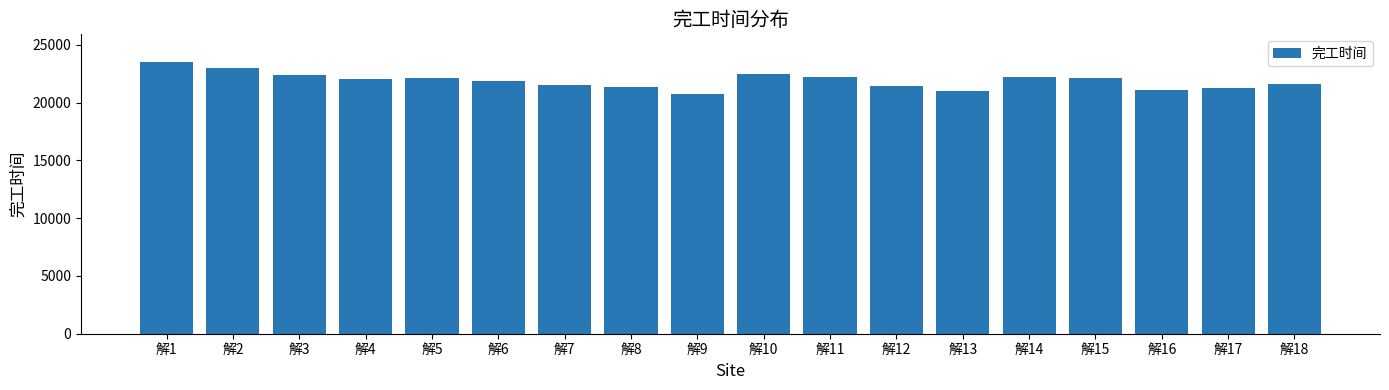

What is the value of the 11th bar from the left?

22257.9